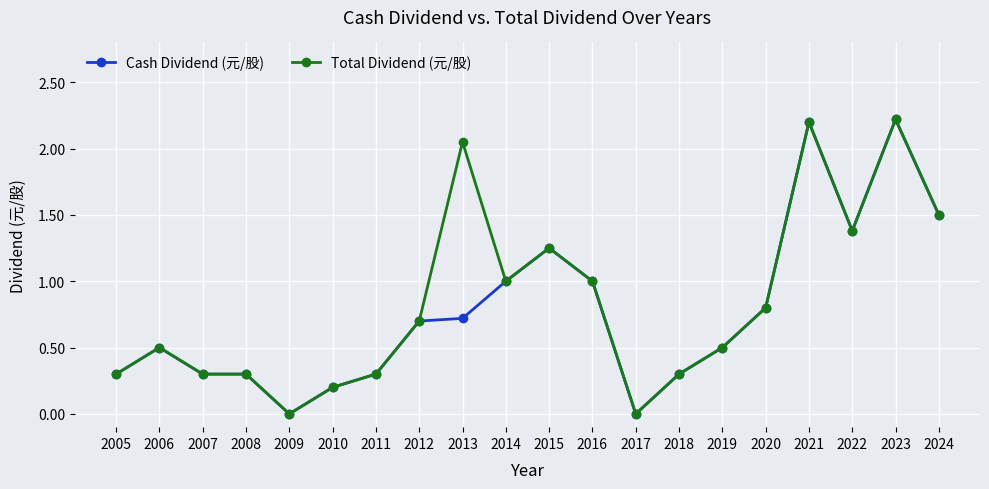

What is the total value across all series at 2022?

2.8